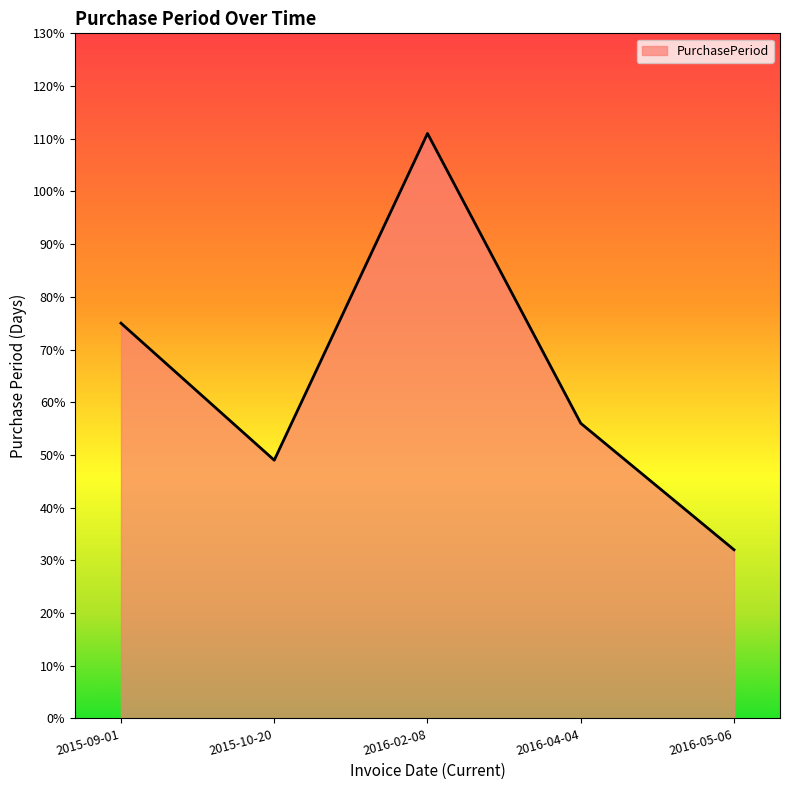

At which category does the data reach its first local valley?

2015-10-20